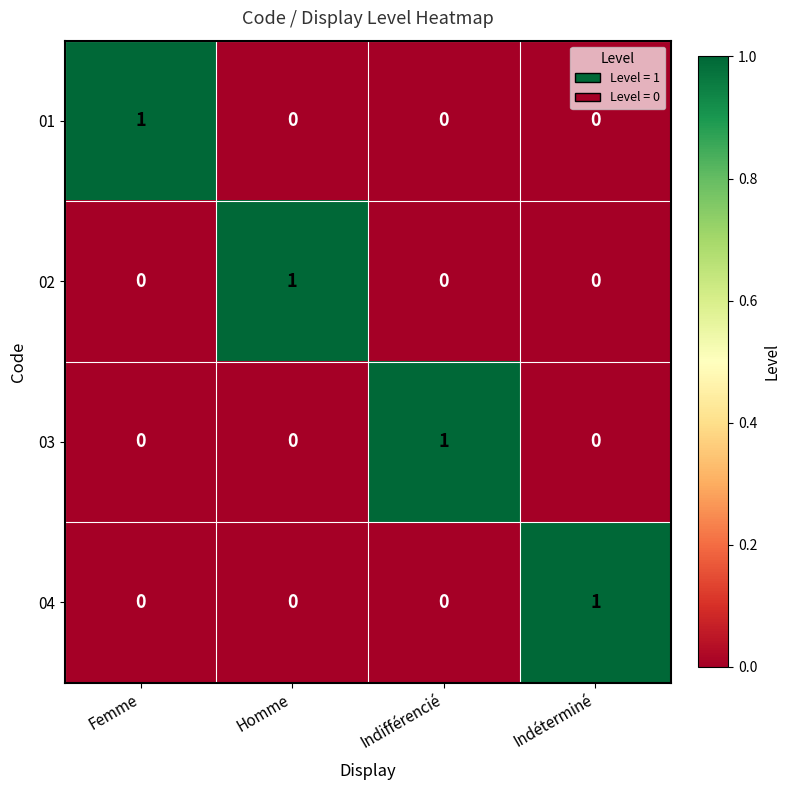

At how many categories does at least one series exceed 0?

4